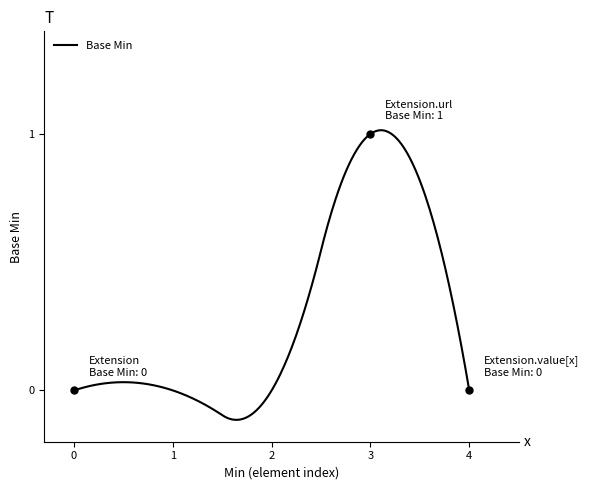

What is the difference between the maximum and minimum values?

1.1